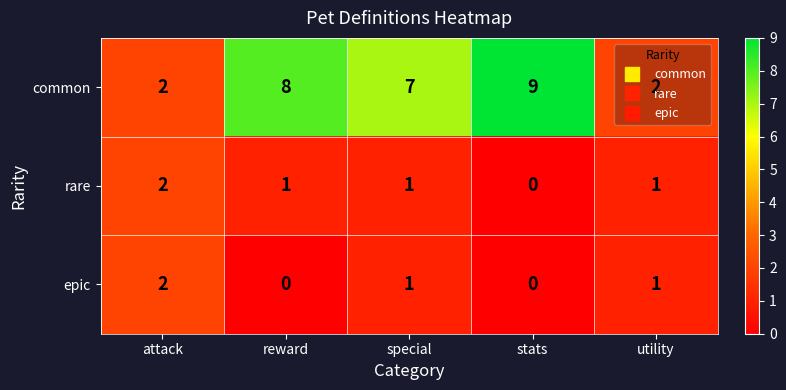

What is the average value of the common series?

6